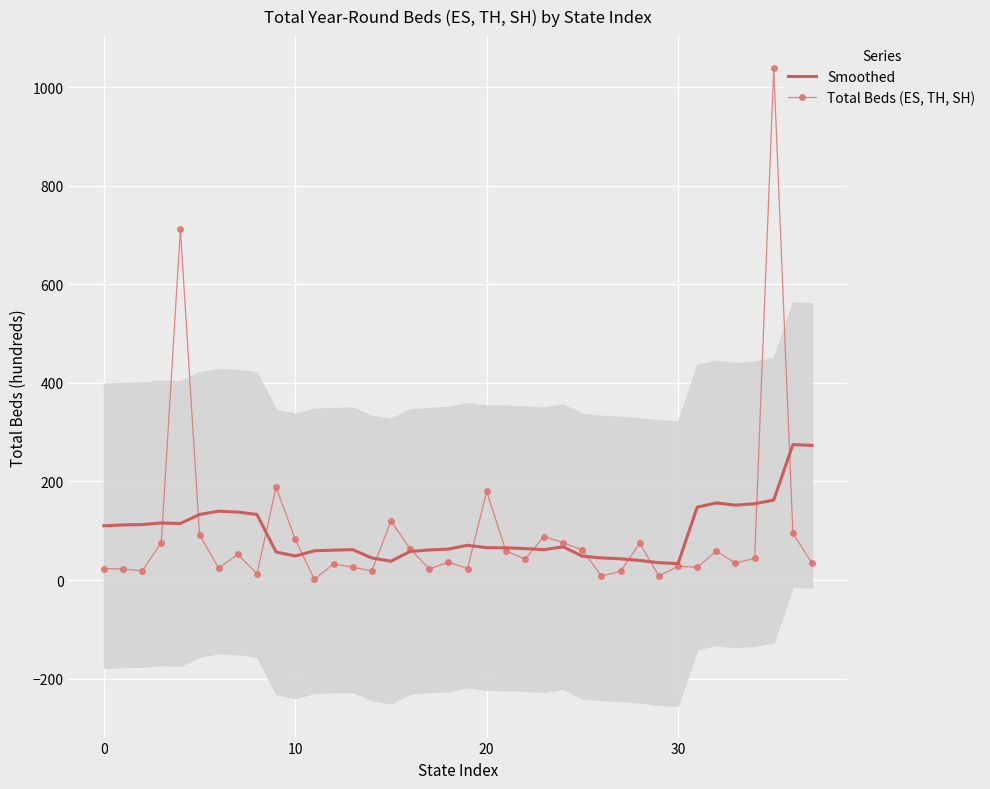

What is the highest value of the Total Beds (ES, TH, SH) series?

1038.6